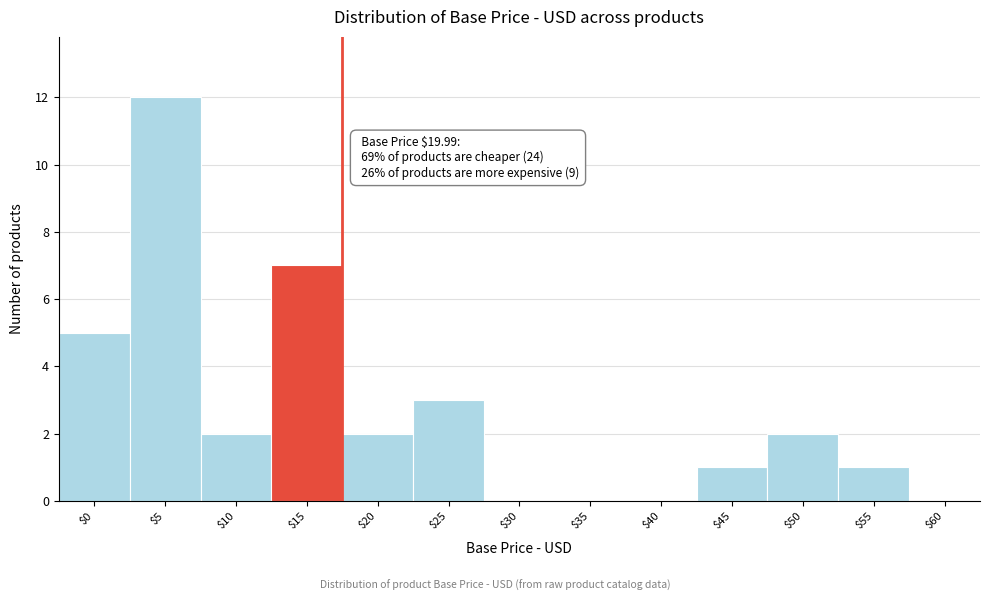

What is the greatest value displayed?

12